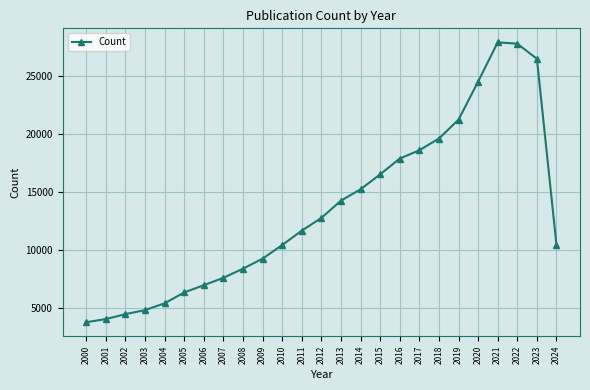

What is the sum of the values at 2020 and 2004?

29936